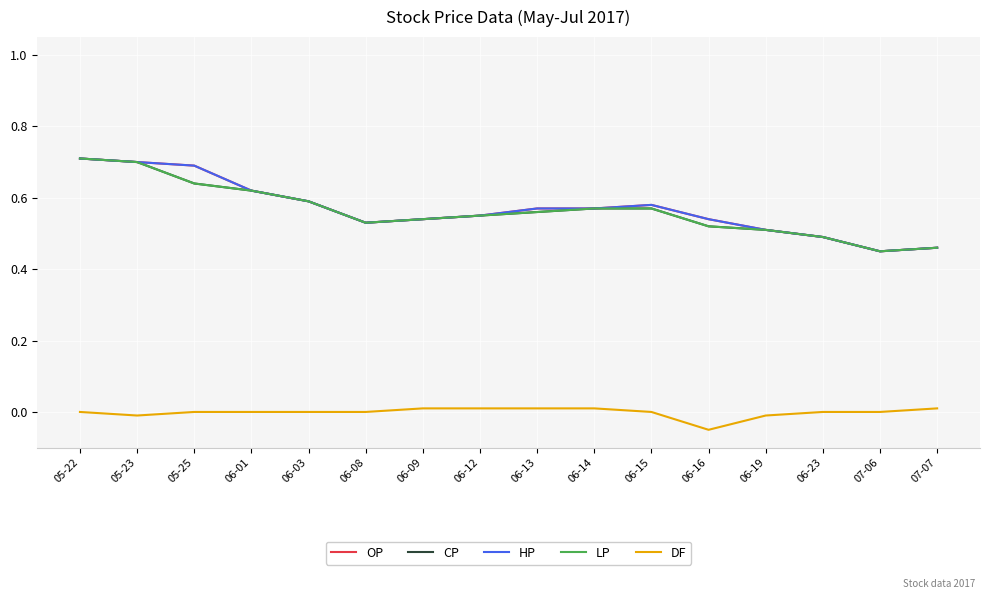

The DF series shows -0.0 at 06-19. True or false?

True